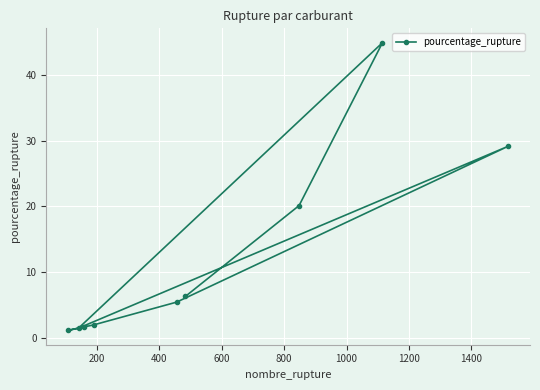

What is the difference between the second highest and minimum values?

28.0